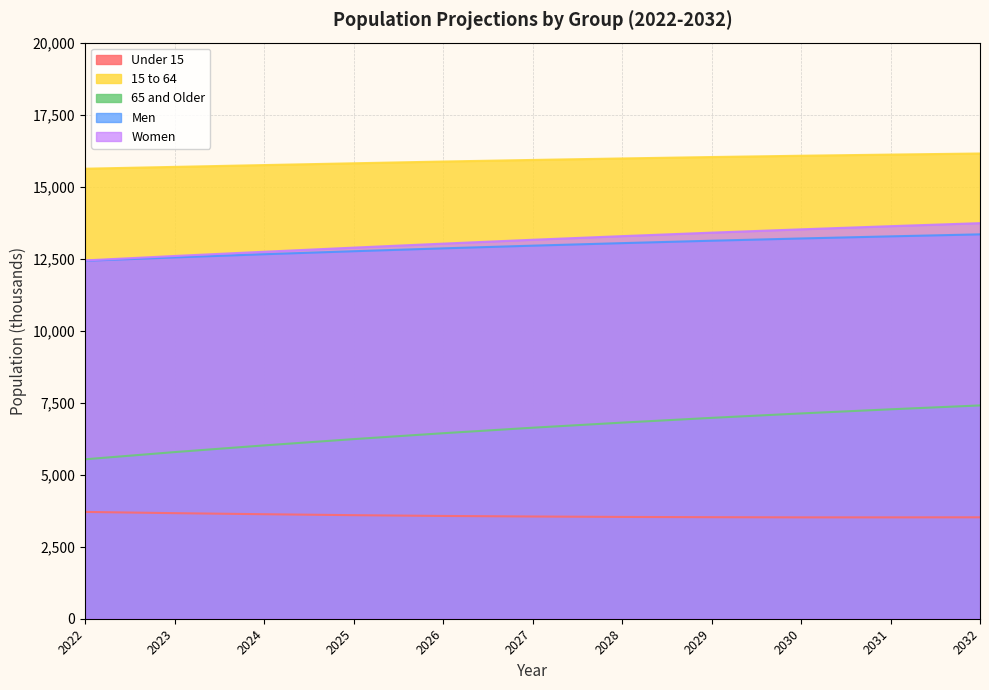

At how many categories does at least one series exceed 4649?

11